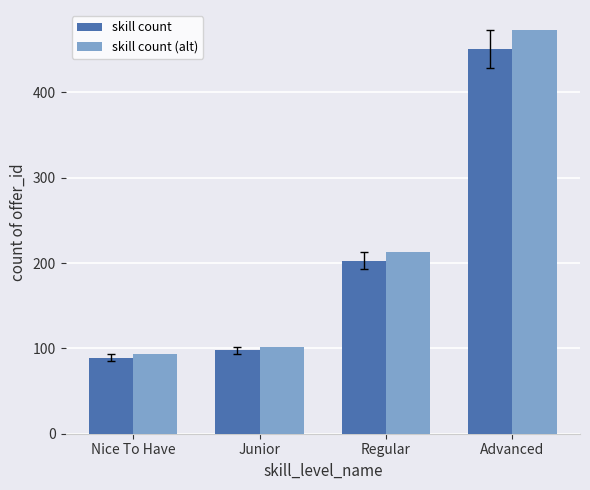

What is the difference between the skill count values at Advanced and Regular?

248